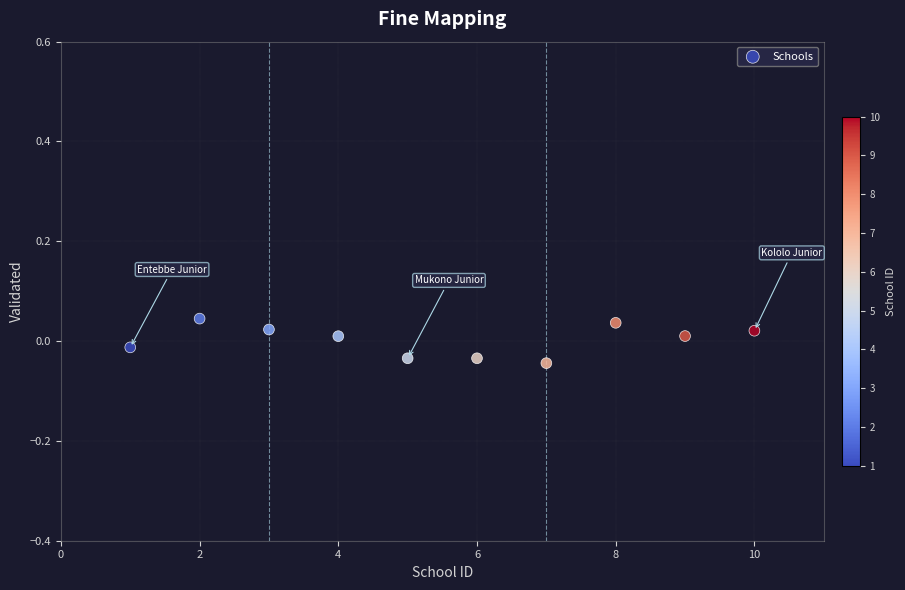

What is the range of X values (max minus min)?

9.0